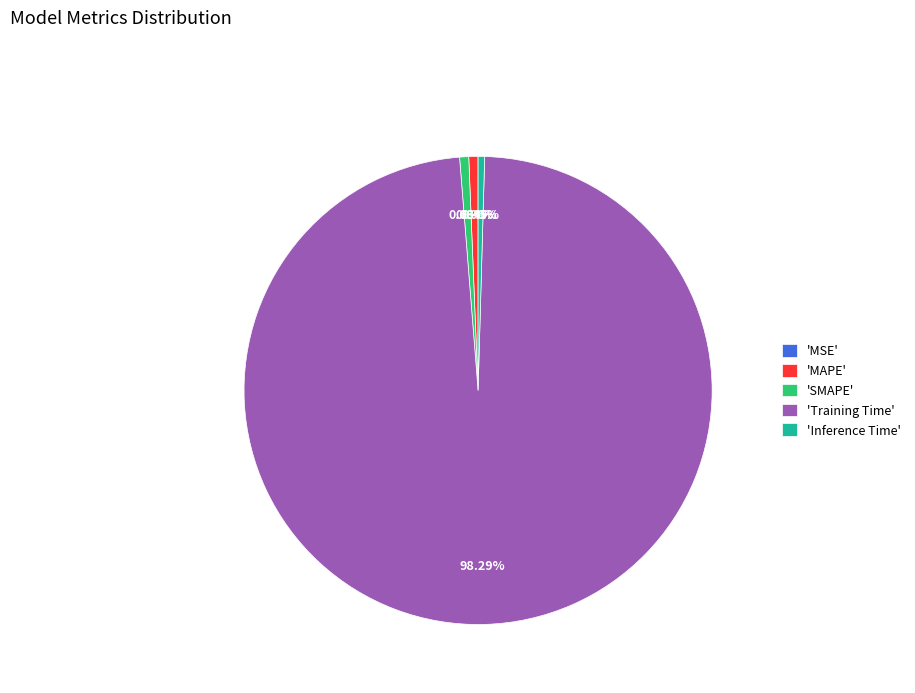

What is the largest slice in the pie chart?

'Training Time'